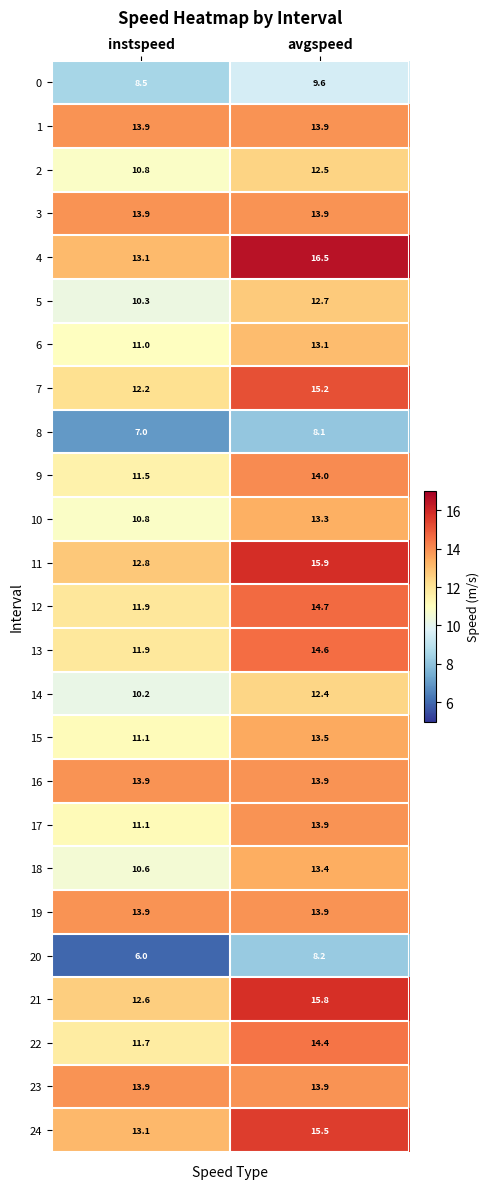

What is the difference between the maximum and minimum values in the 2 series?

1.7